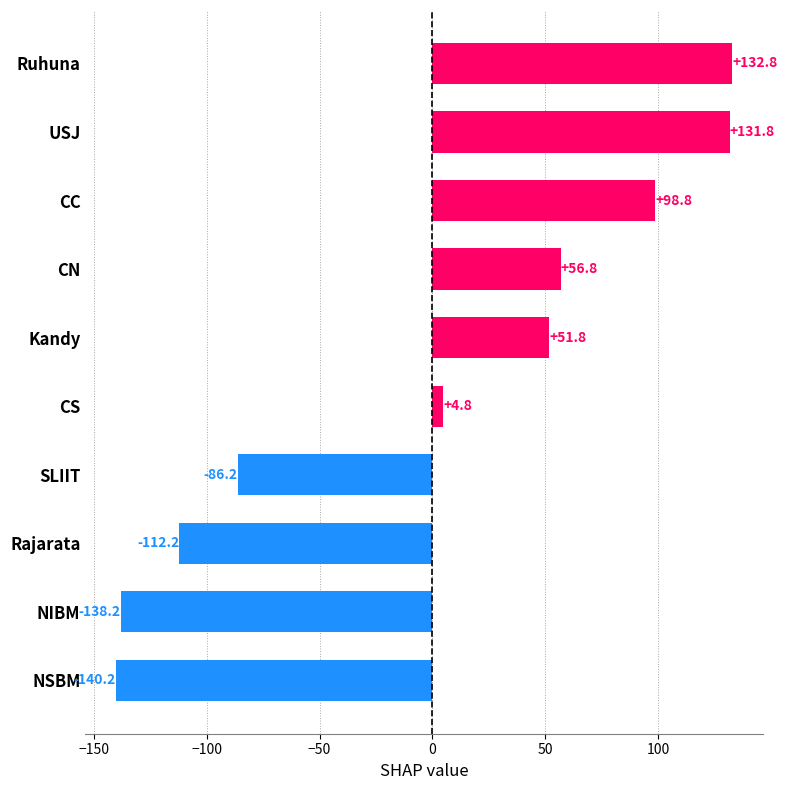

How many data points are above 51?

5